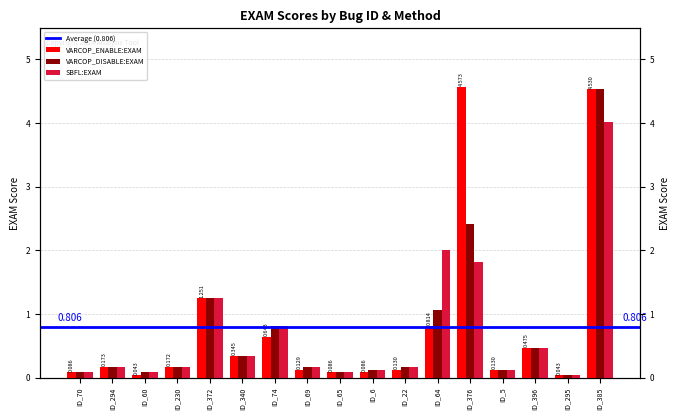

What is the sum of the VARCOP_DISABLE:EXAM values at ID_396 and ID_372?

1.7